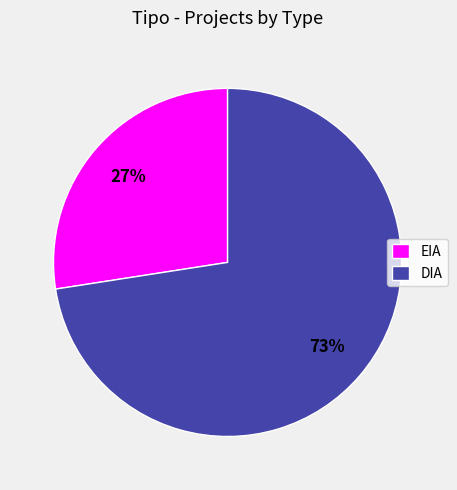

Is there a majority slice in this chart?

Yes